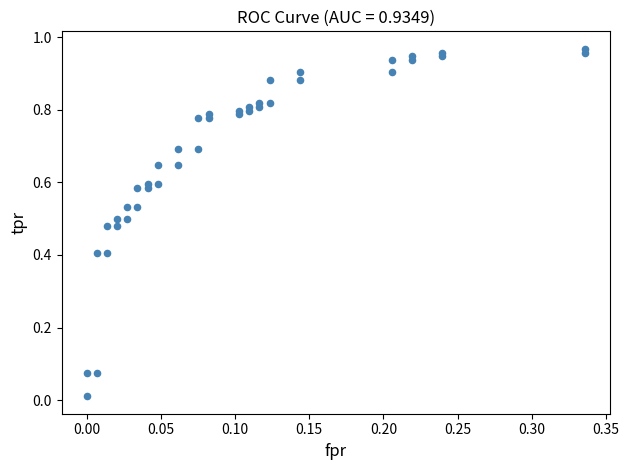

What is the range of X values (max minus min)?

0.3